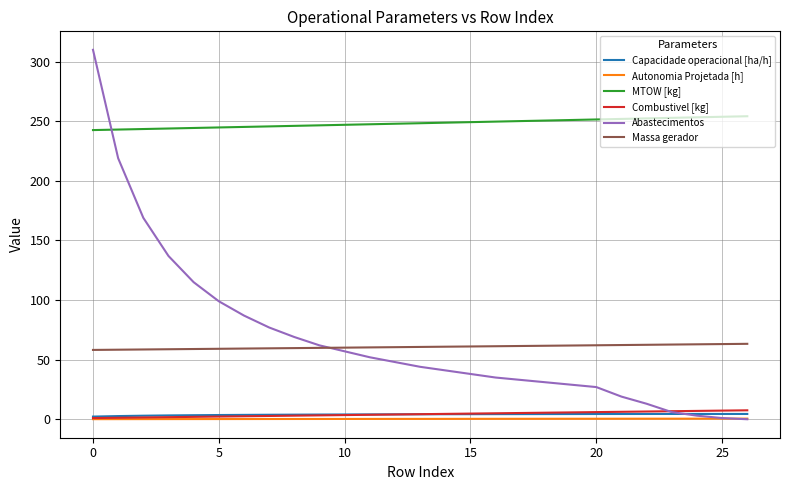

What is the difference between the second highest and minimum values in the MTOW [kg] series?

11.2